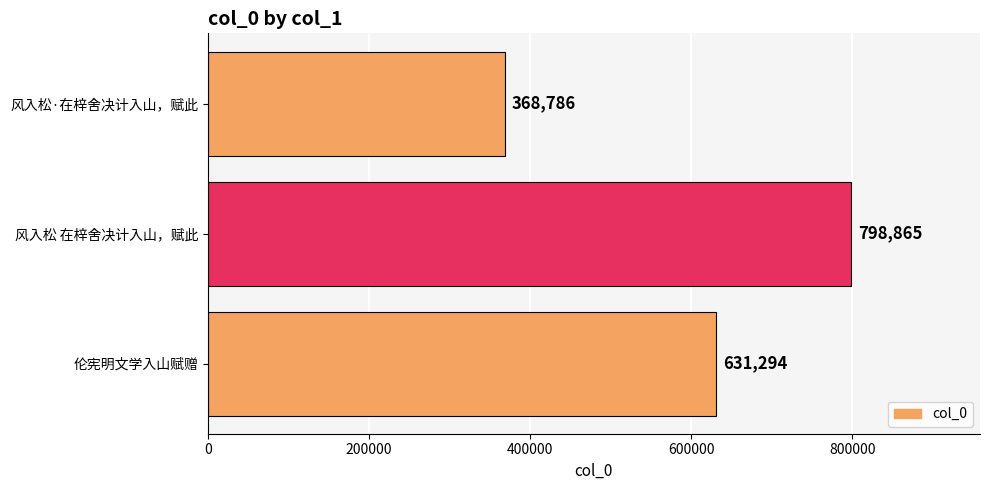

Reading bottom to top, transcribe all the data shown in this chart.

伦宪明文学入山赋赠=631294	风入松 在梓舍决计入山，赋此=798865	风入松·在梓舍决计入山，赋此=368786